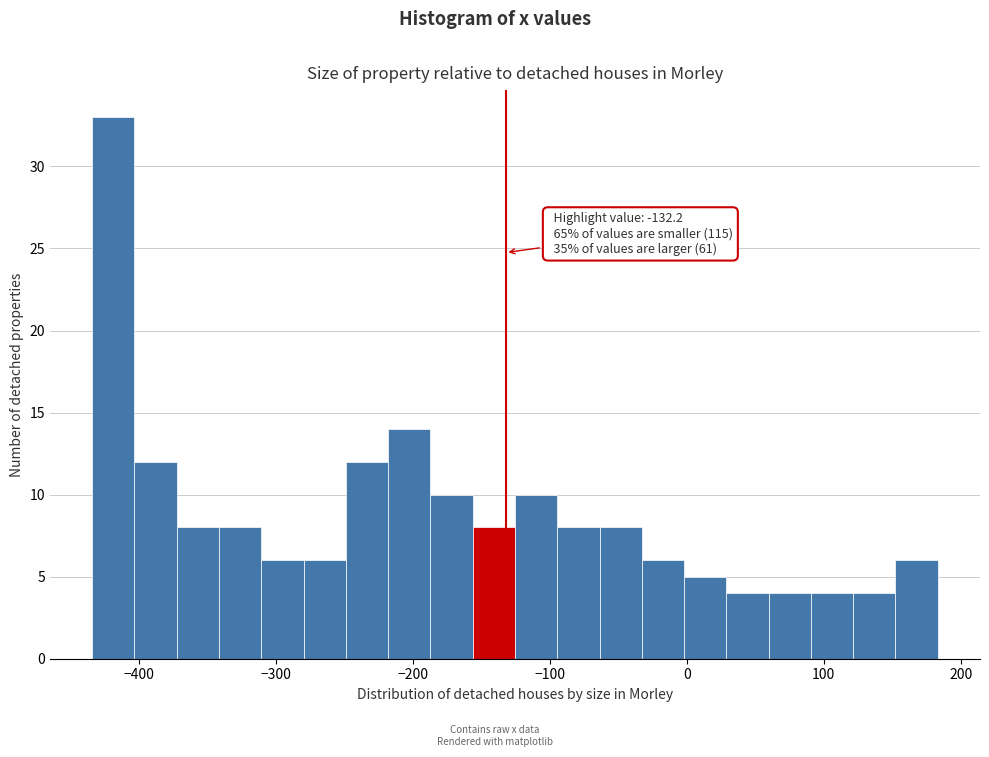

Read against the x-axis, roughly where is the centre of the tallest bar?

-420